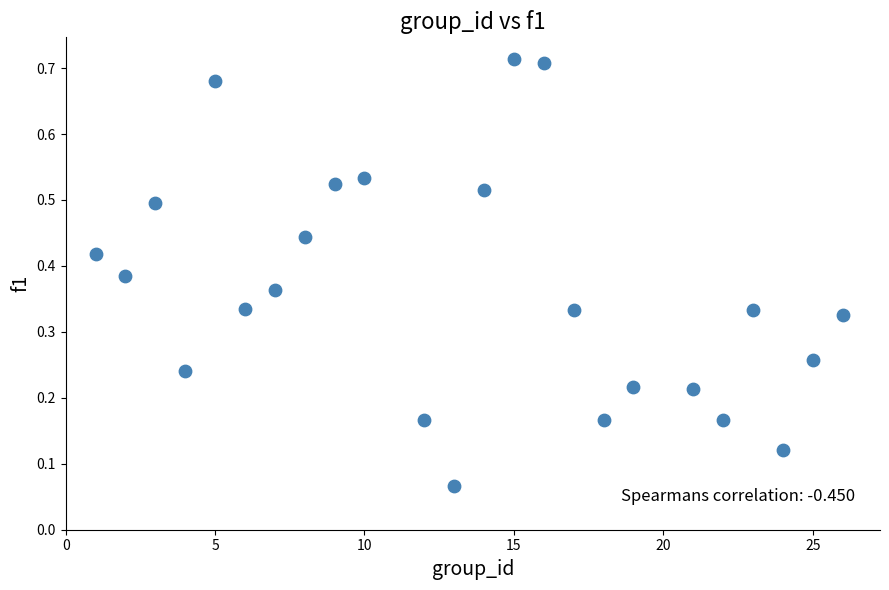

What is the range of X values (max minus min)?

25.0